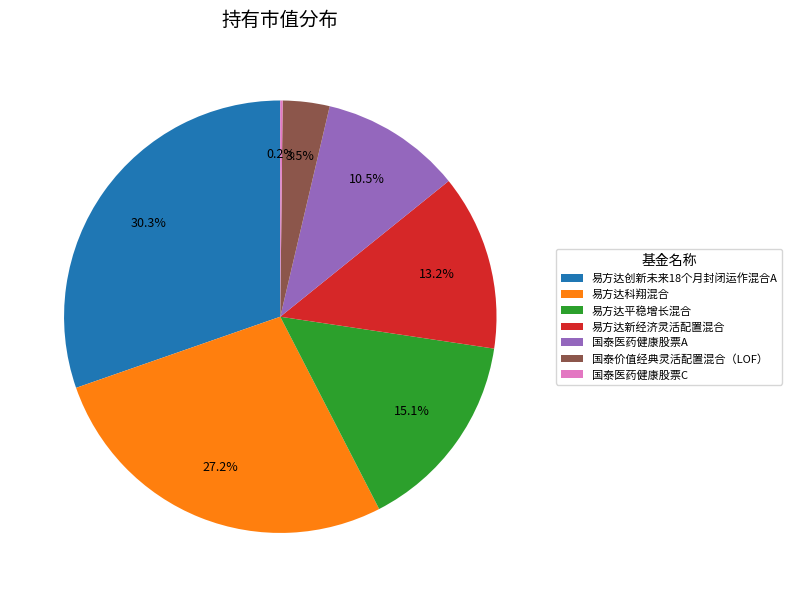

Which category has the biggest portion of the pie?

易方达创新未来18个月封闭运作混合A